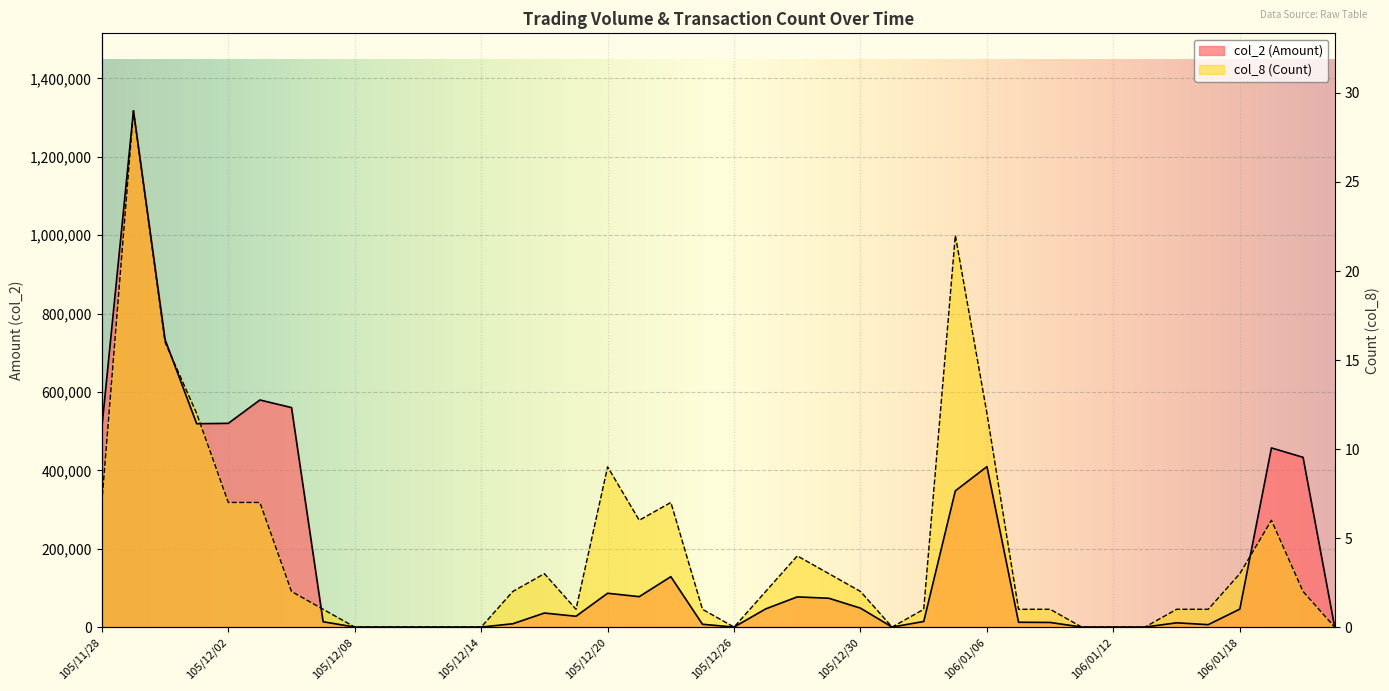

What position from the left is 105/12/30?

25